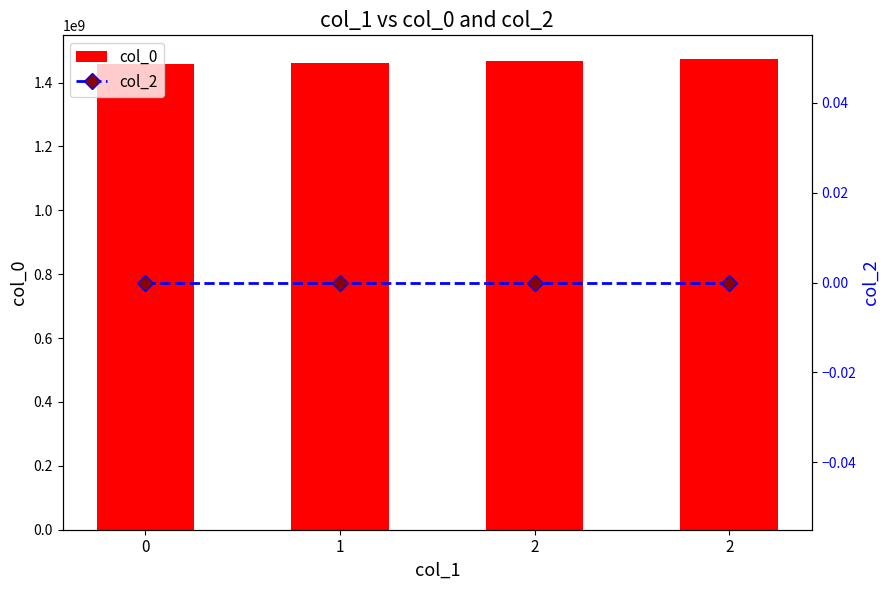

What is the difference between the col_0 values at 0 and 2?

11992627